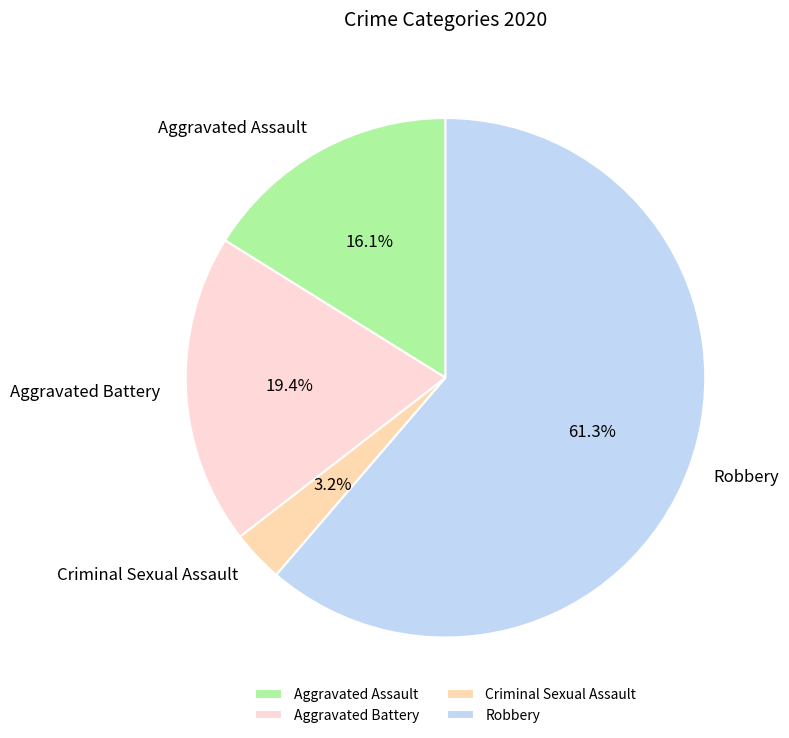

Which slice is the largest?

Robbery